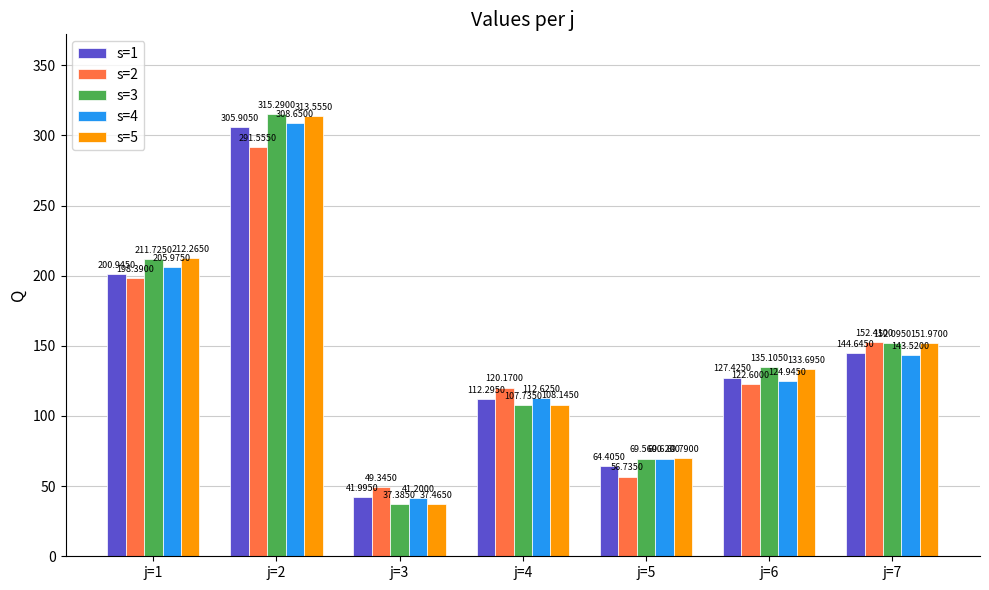

Is it true that s=5 equals 313.6 at j=2?

True